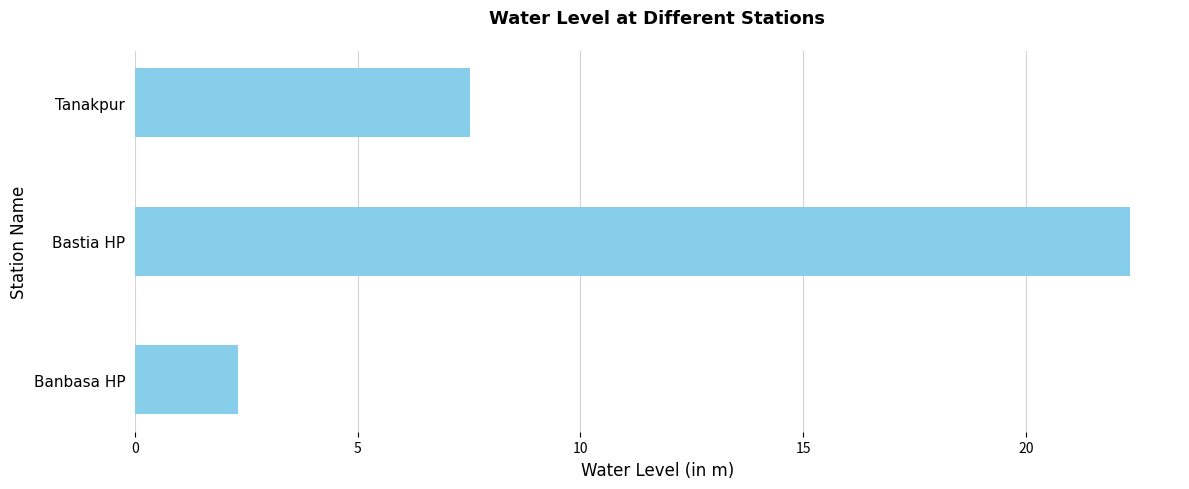

At which label is the value closest to 12?

Tanakpur